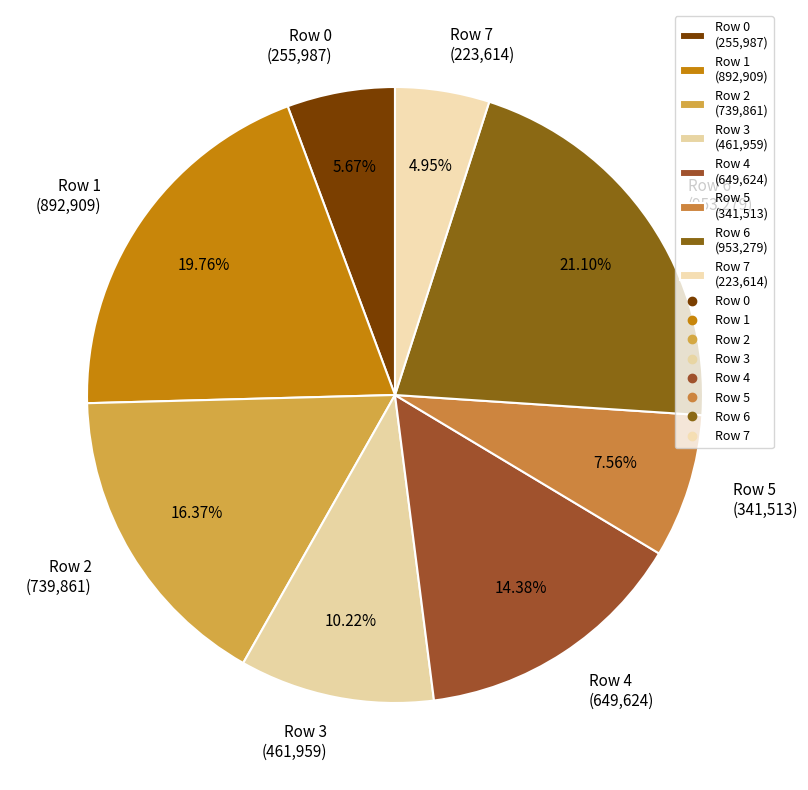

The Row 0 slice represents 1% of the pie. True or false?

False